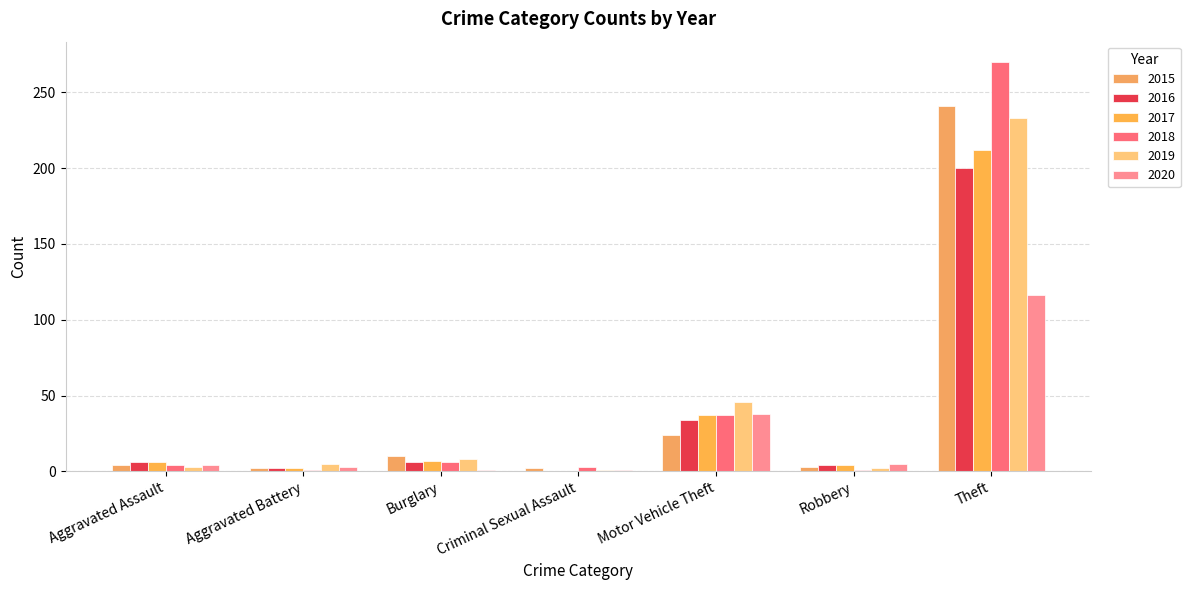

What is the label of the 7th bar from the left?

Theft